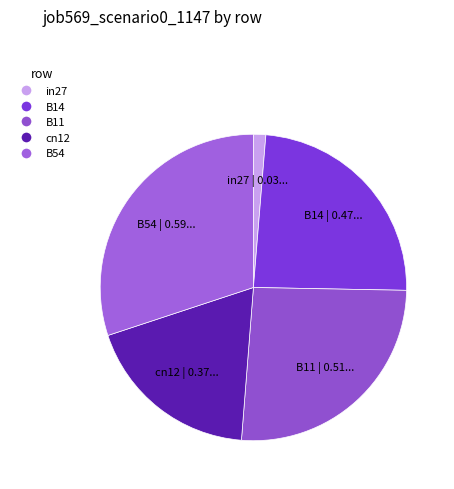

Combined, do cn12 and in27 account for over 50%?

No